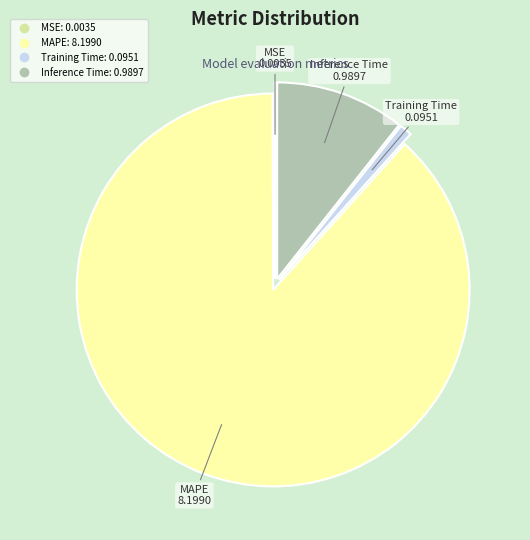

Combined, do MAPE and Inference Time account for over 50%?

Yes